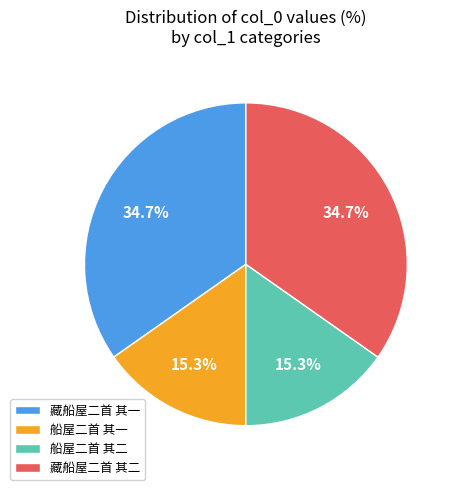

To the nearest percent, what is the combined percentage of 船屋二首 其一 and 藏船屋二首 其一?

50%